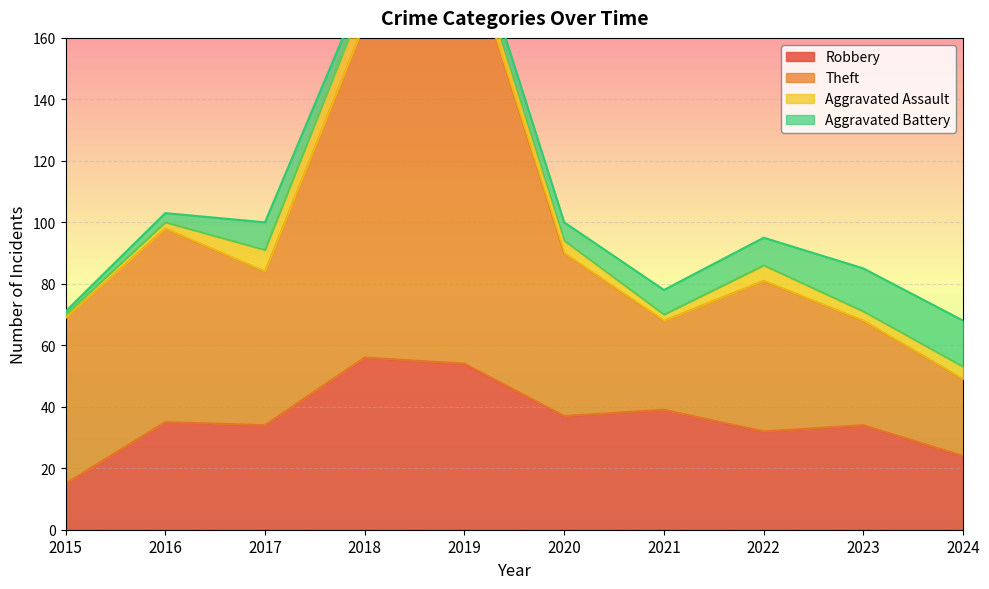

At which category is the sum across all series the highest?

2019